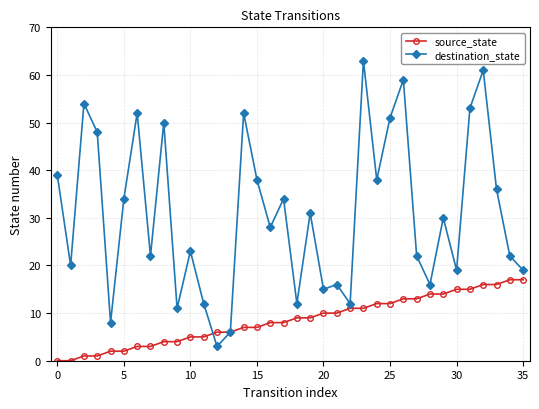

Which series has the widest spread of values?

destination_state